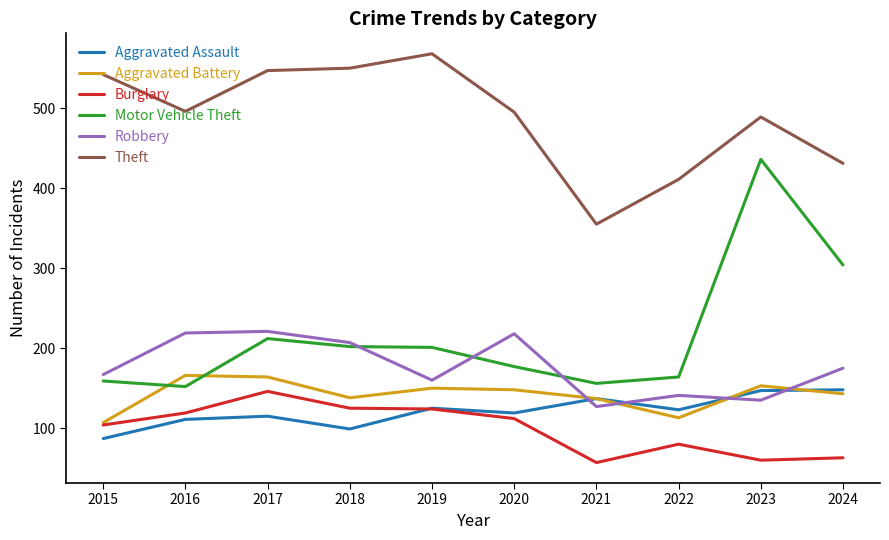

What is the highest value of the Aggravated Assault series?

148